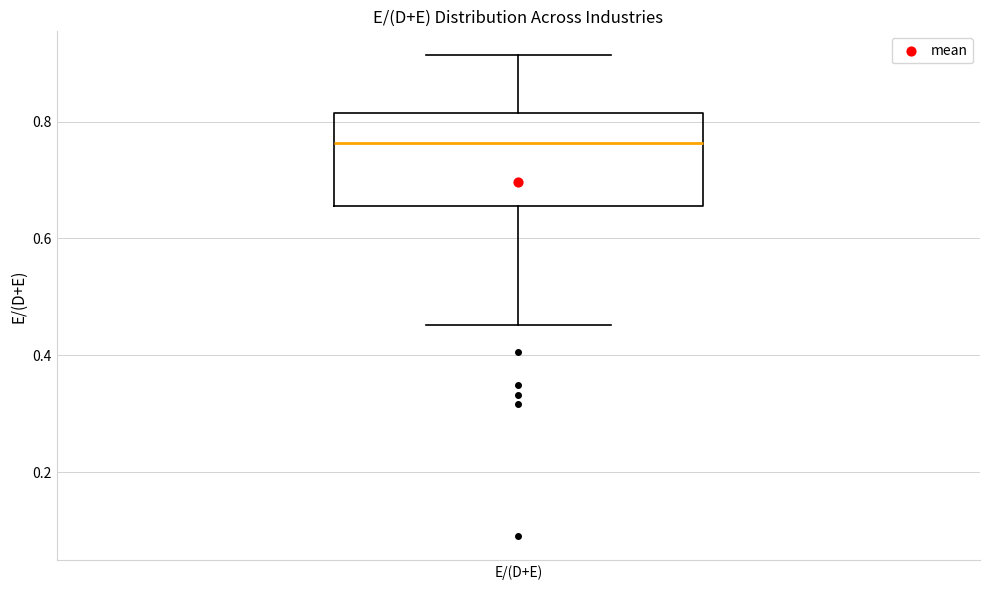

Read this box plot against the y-axis: the position of the median line, the range covered by the box, and the ends of both whiskers. The values are not printed on the chart, so give them approximately, as read against the axis.

median 0.76, box 0.66 to 0.82, whiskers 0.46 to 0.92